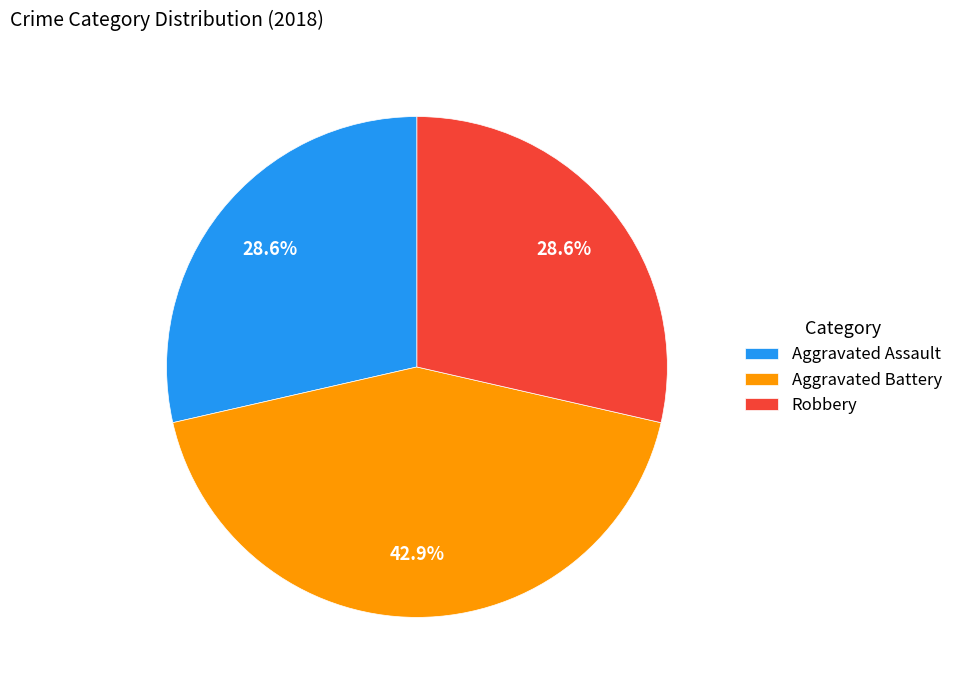

Which slice is the largest?

Aggravated Battery